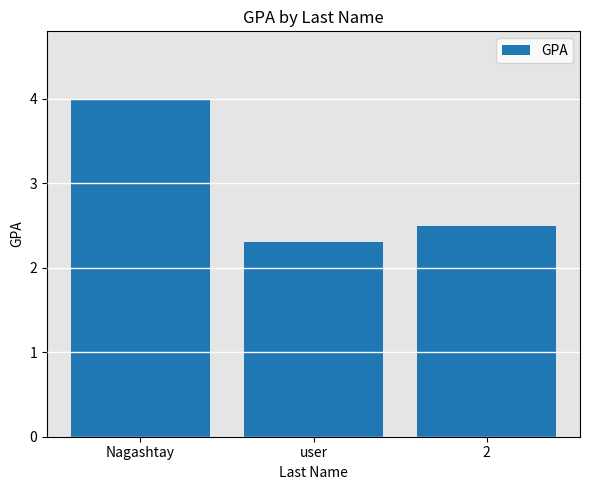

What is the change in value from Nagashtay to 2?

-1.5